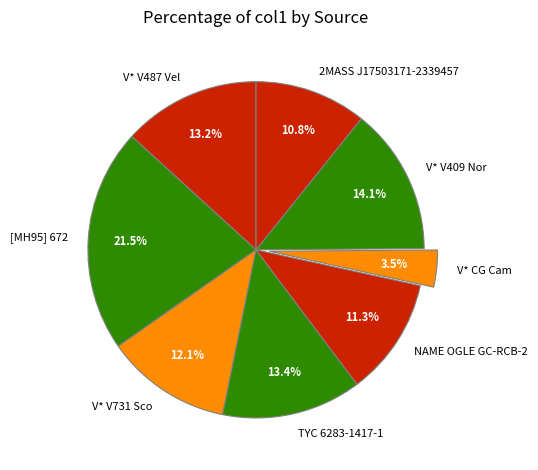

How many segments does this pie chart have?

8